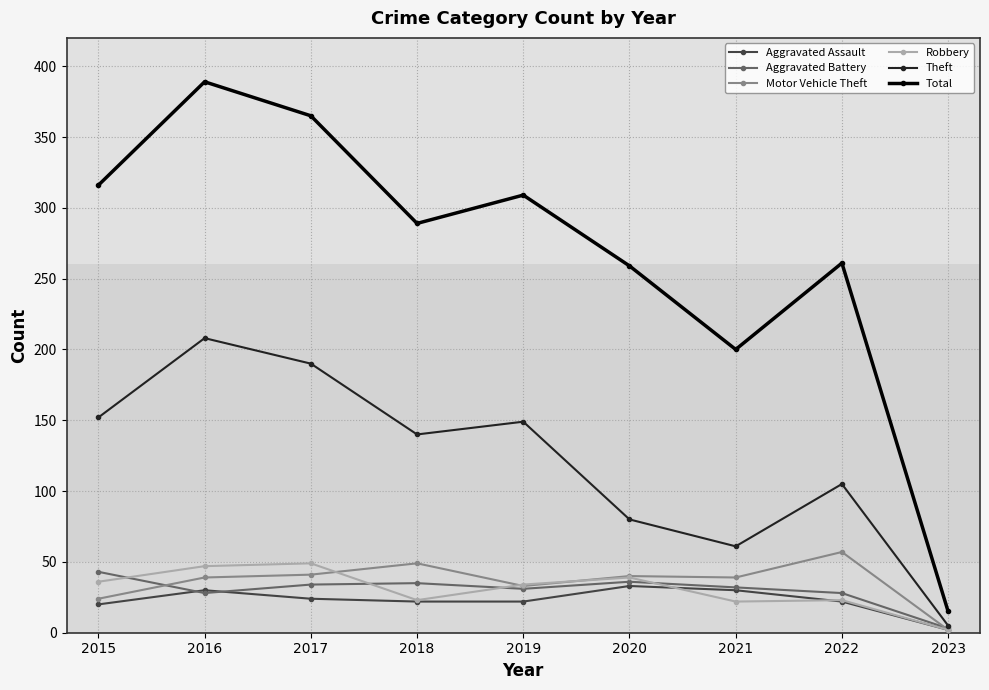

What is the minimum value for Motor Vehicle Theft?

2